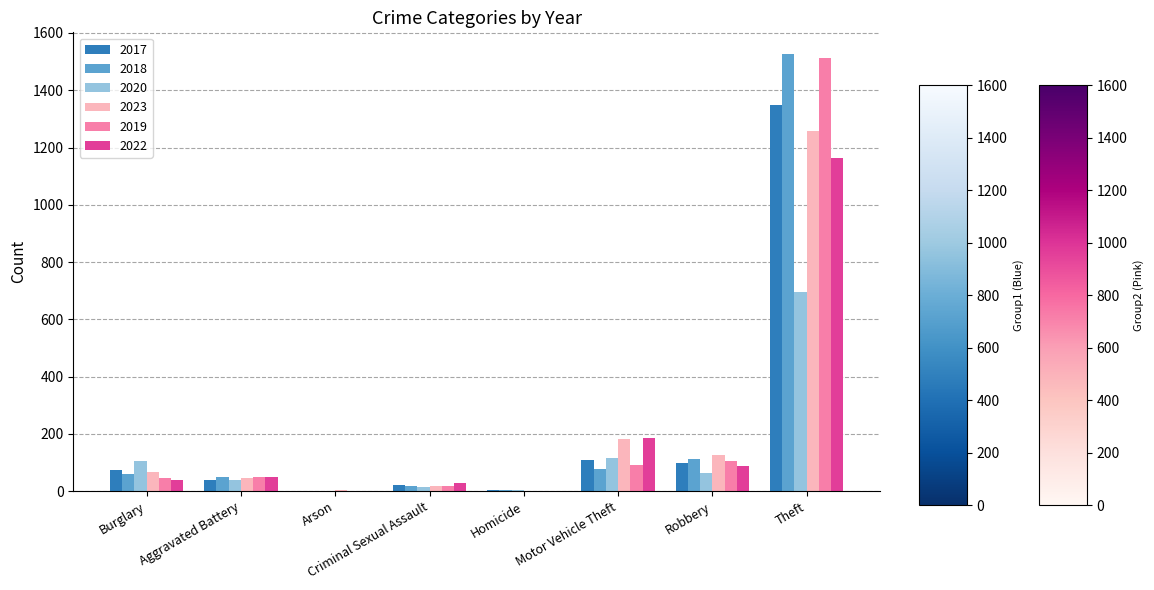

At which label is 2018 closest to 763?

Robbery